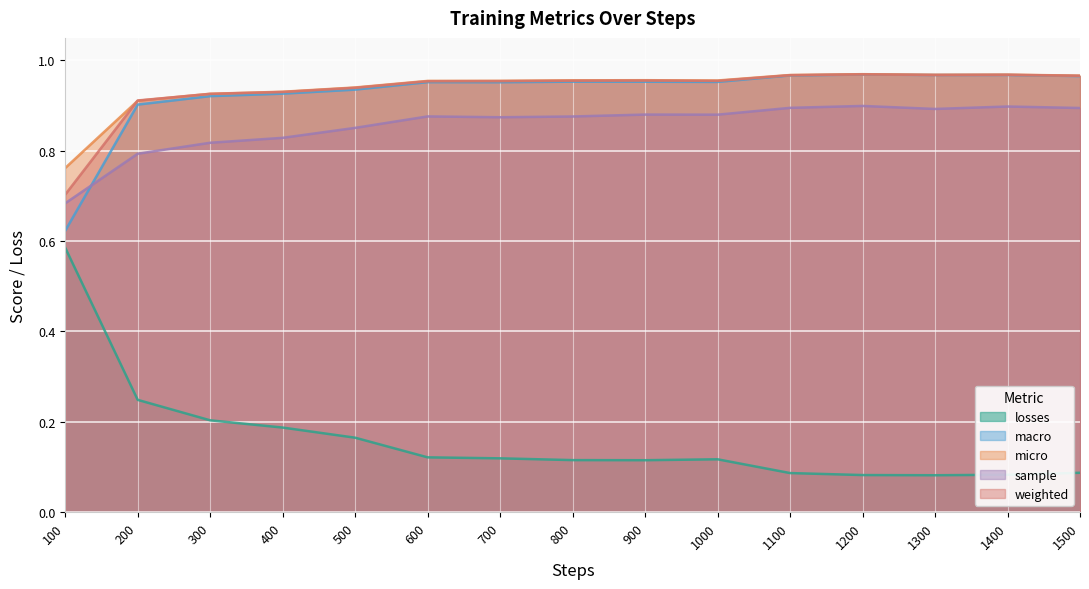

True or false: losses has more than 2 points higher than both neighbors.

False